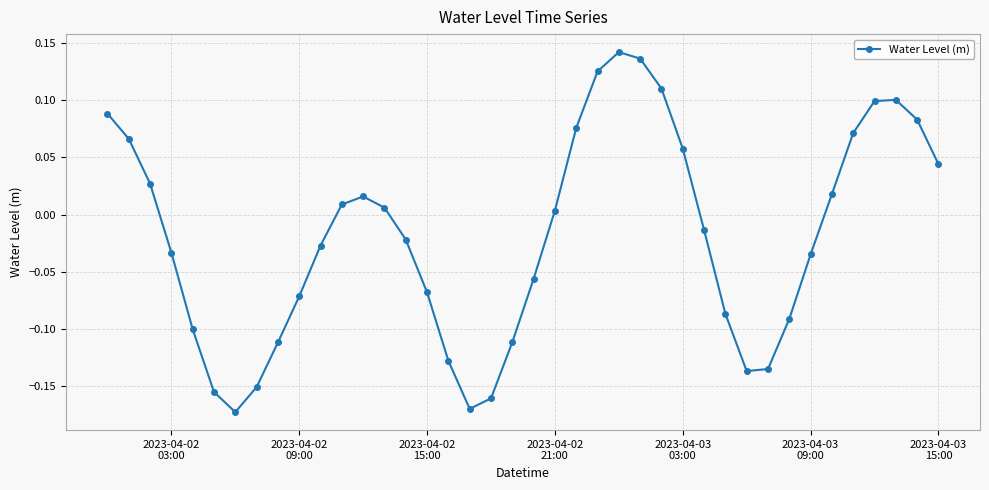

What is the sum of all values?

-0.8